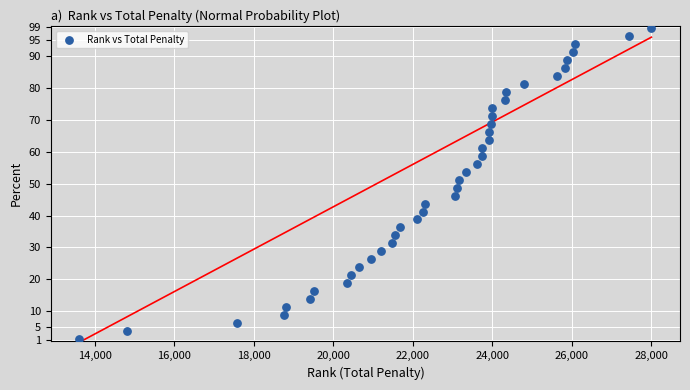

What is the range of Y values (max minus min)?

97.5